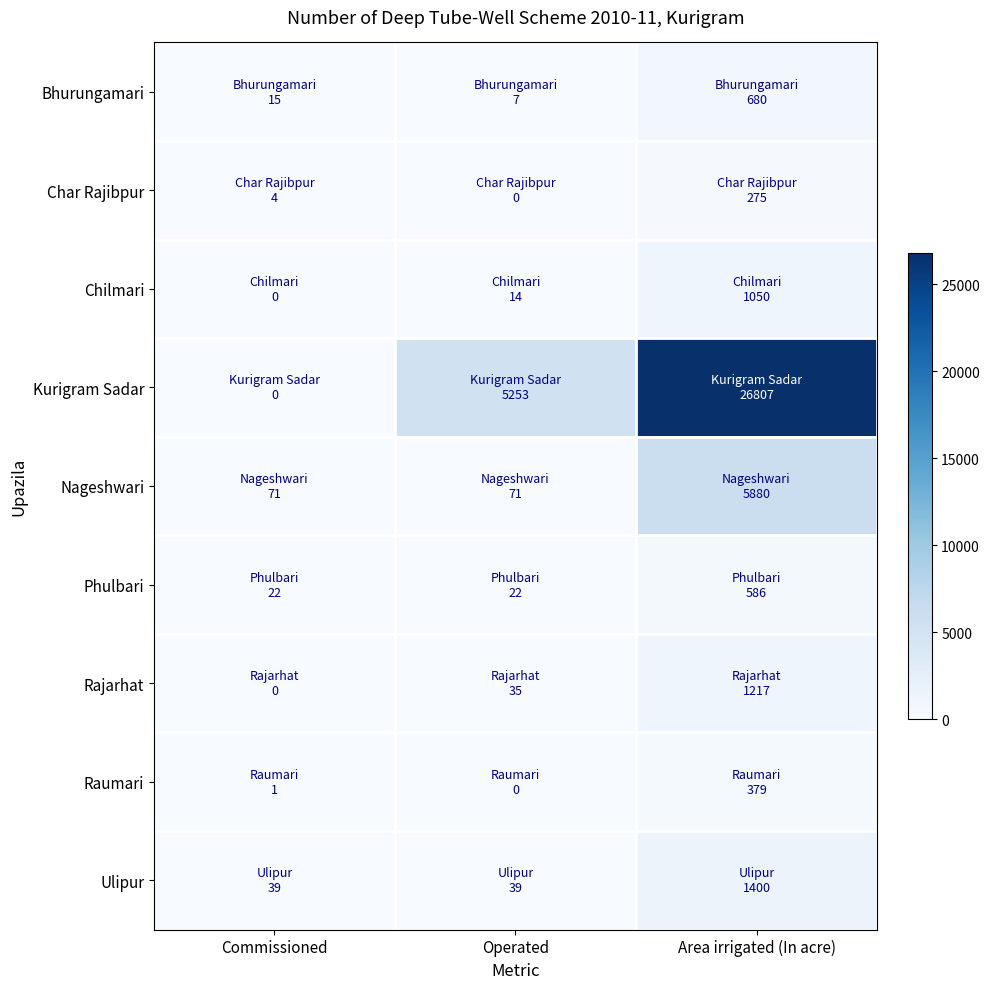

At which category is the sum across all series the highest?

Area irrigated (In acre)